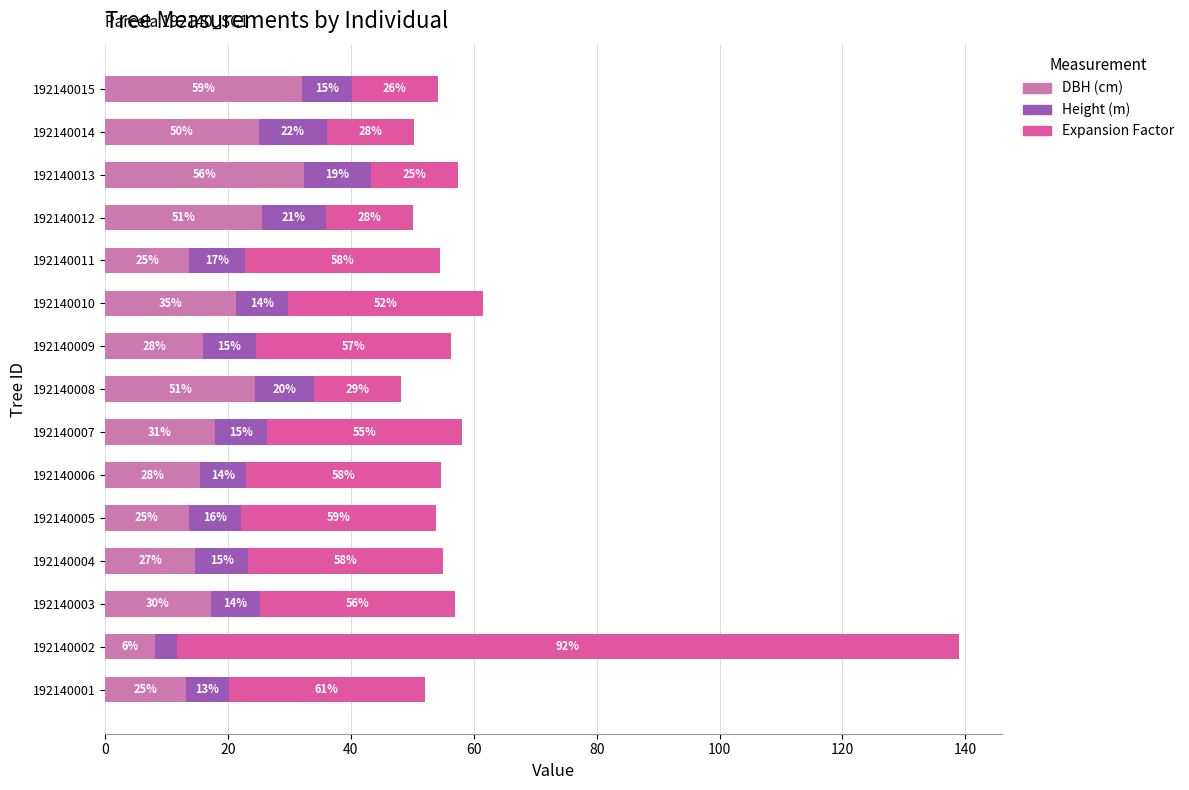

Is it true that dbh equals 17.9 at 192140001?

False